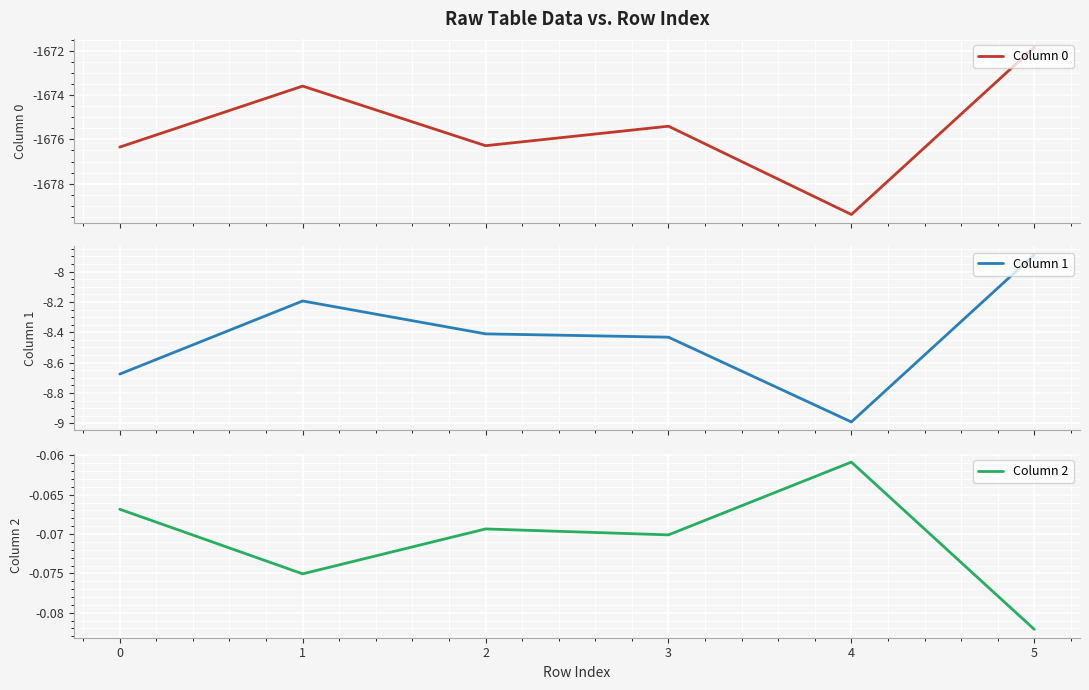

At which category is the sum across all series the highest?

5